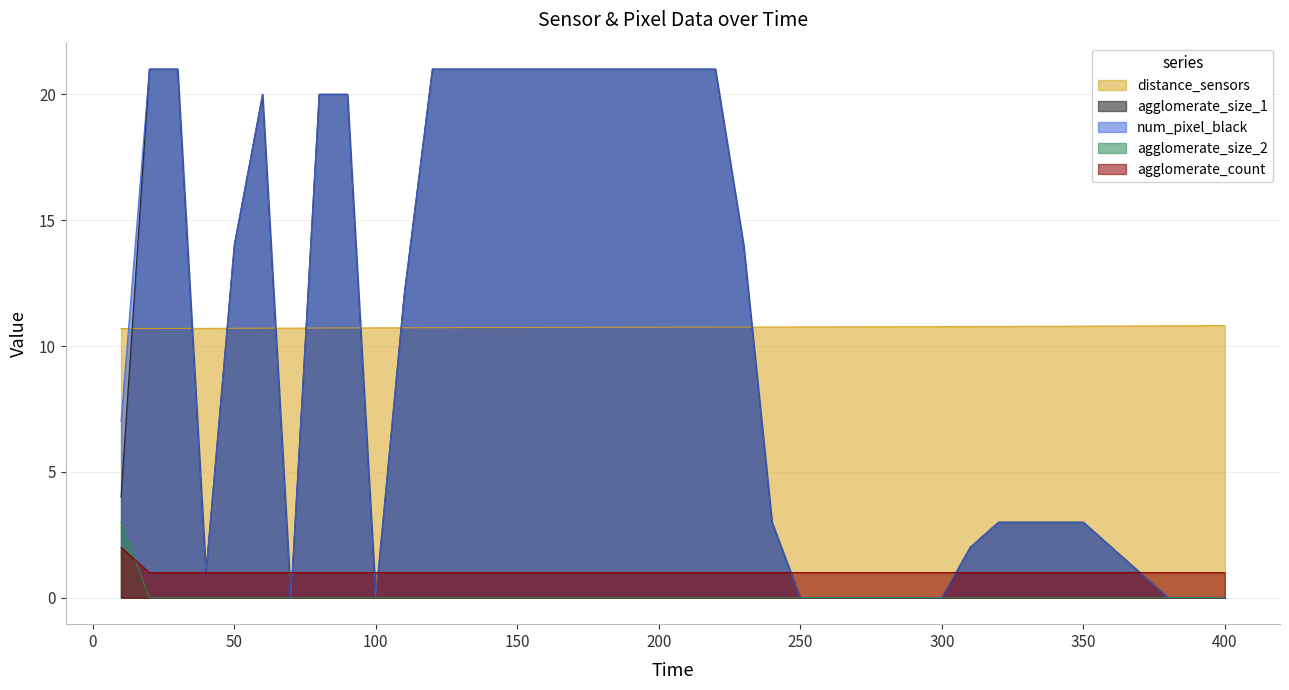

How many values in the agglomerate_size_1 series exceed 4?

19